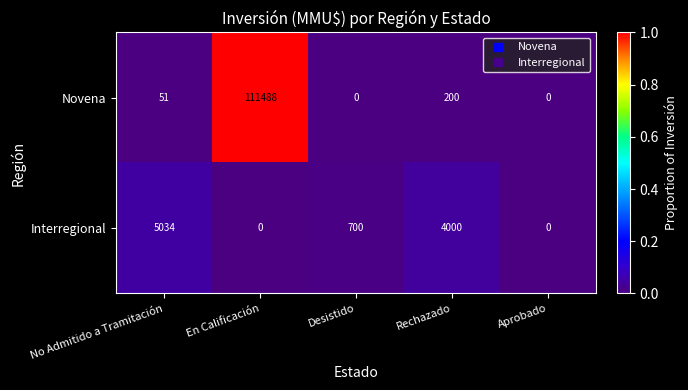

Reading left to right, extract all data points from this chart.

Novena: 51	111488	0	200	0
Interregional: 5034	0	700	4000	0